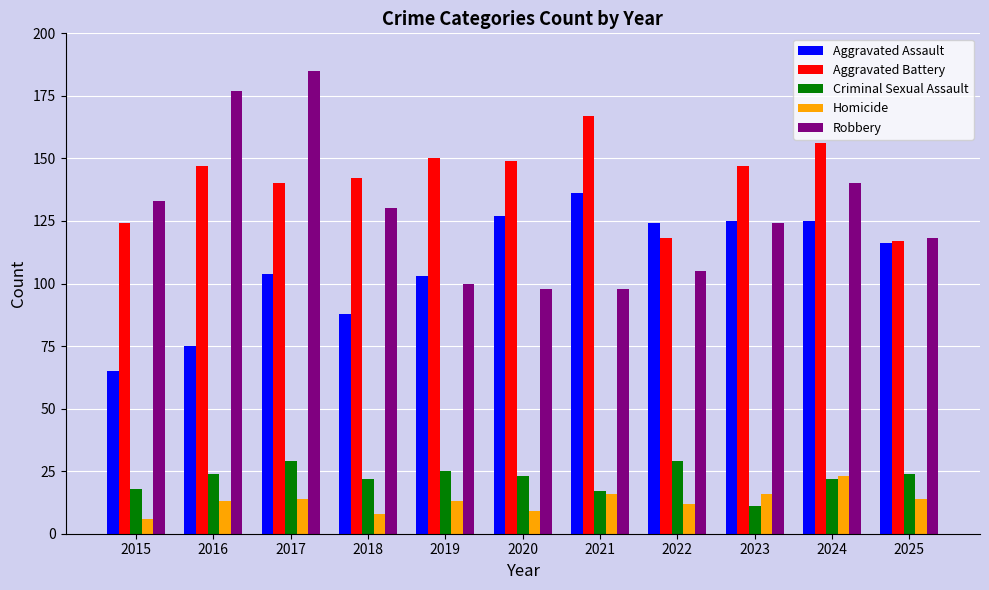

Which series has the largest total across all categories?

Aggravated Battery